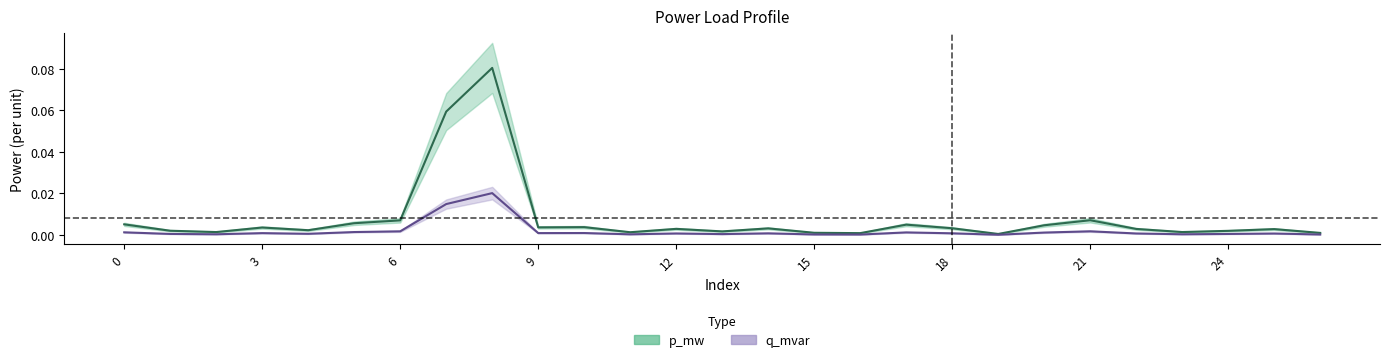

Which category has the highest value in the p_mw series?

8